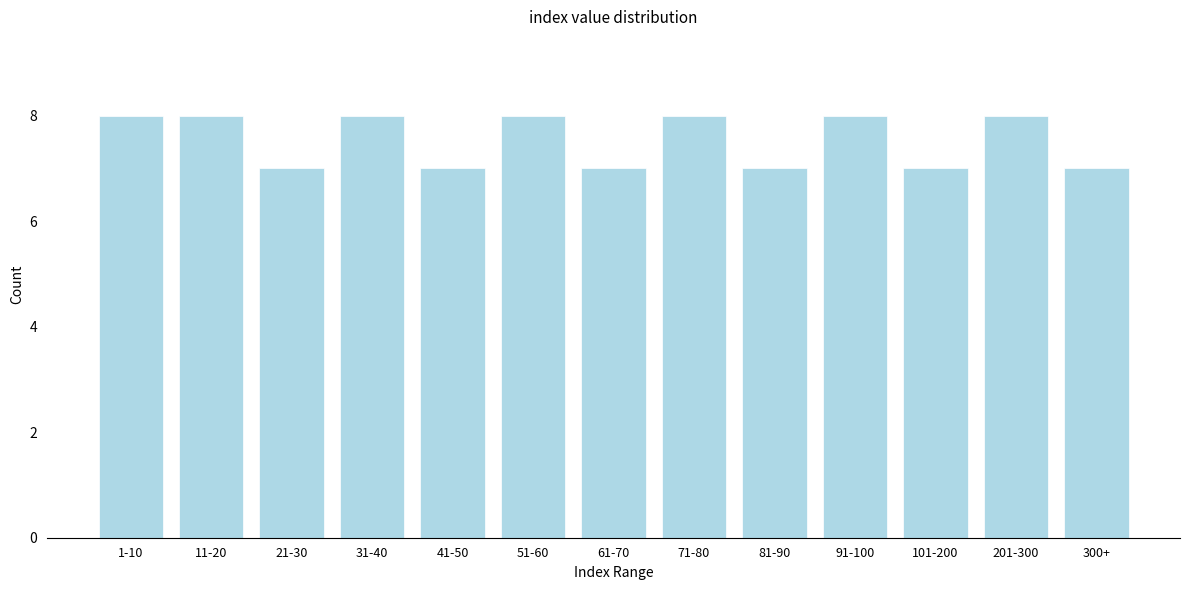

Reading left to right, extract all data points from this chart.

1-10=8	11-20=8	21-30=7	31-40=8	41-50=7	51-60=8	61-70=7	71-80=8	81-90=7	91-100=8	101-200=7	201-300=8	300+=7